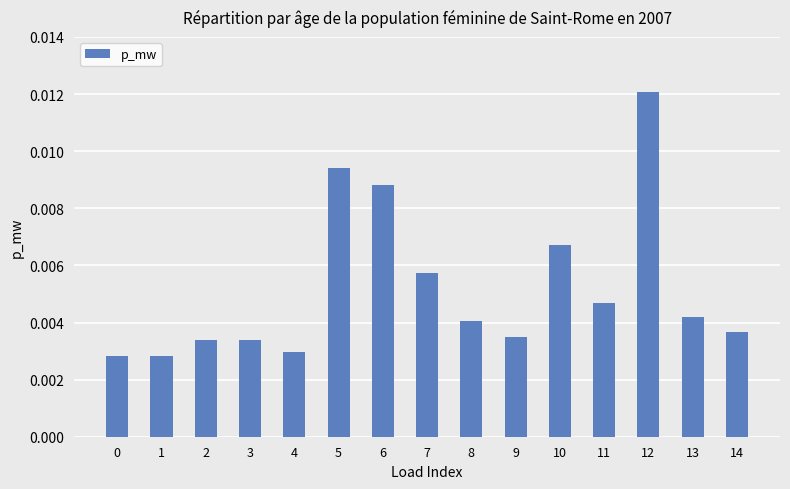

Count the values in the range 0 to 1.

15